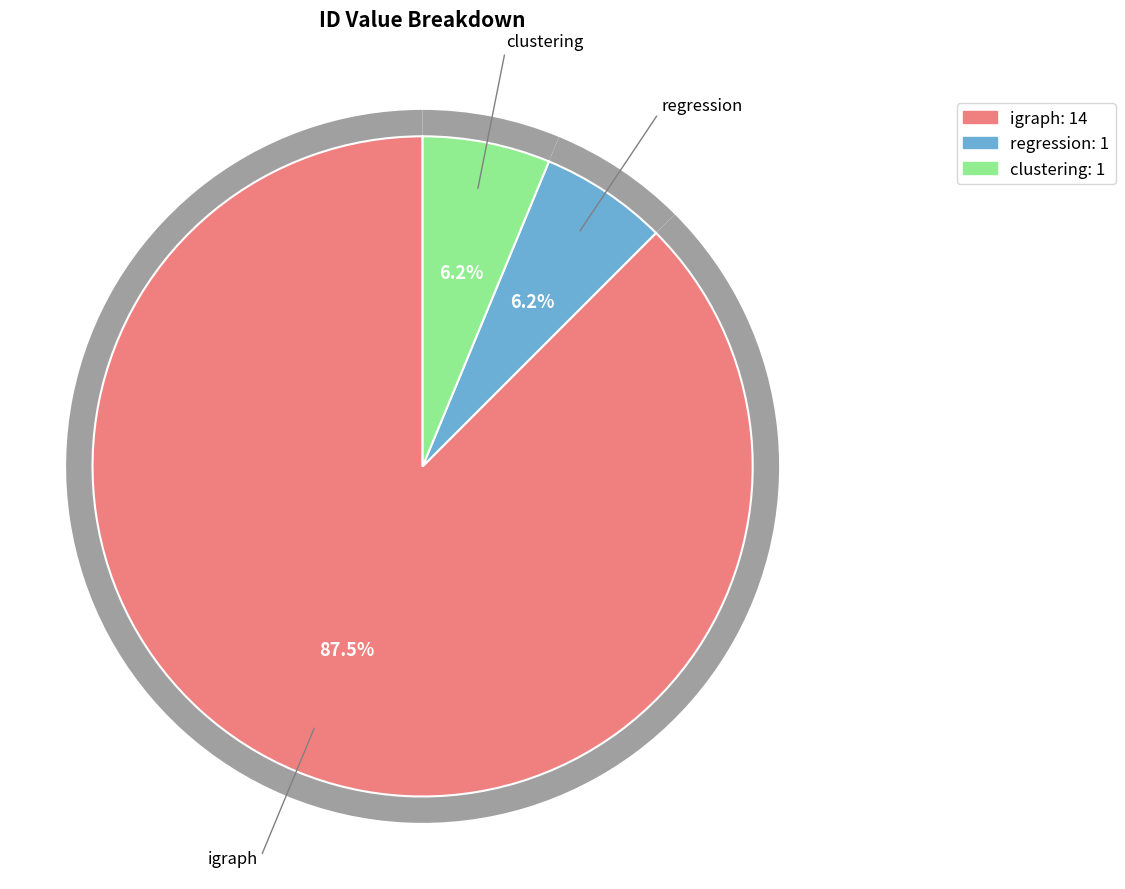

Which slice is the smallest?

regression